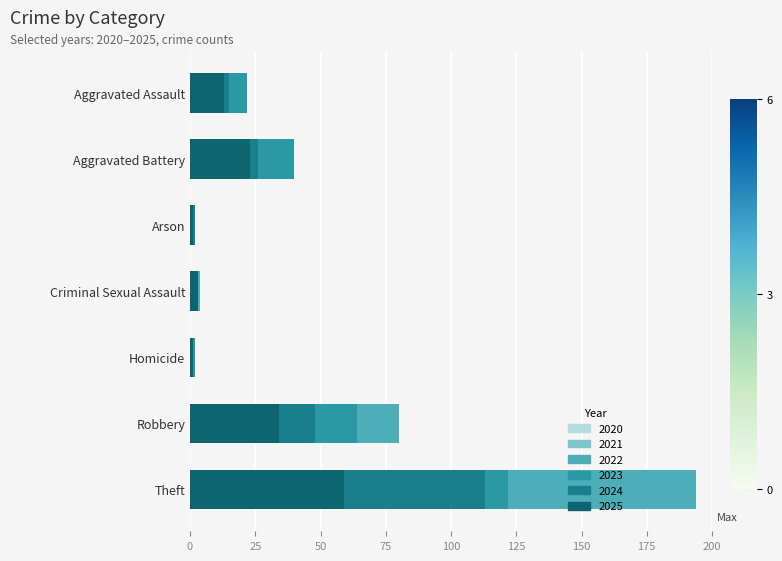

True or false: 2024 has a value of 64 at Homicide.

False